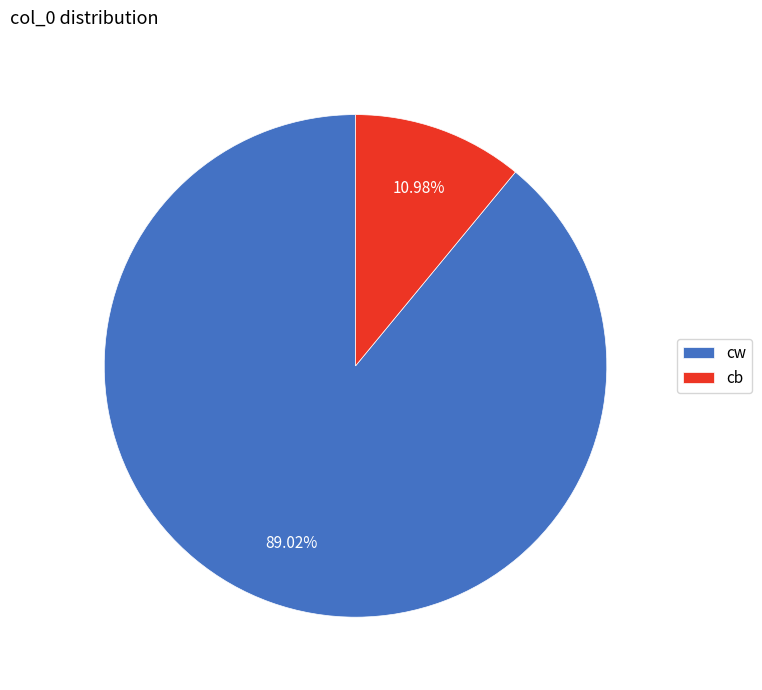

What is the ratio of the value at cw to the value at cb?

8.1